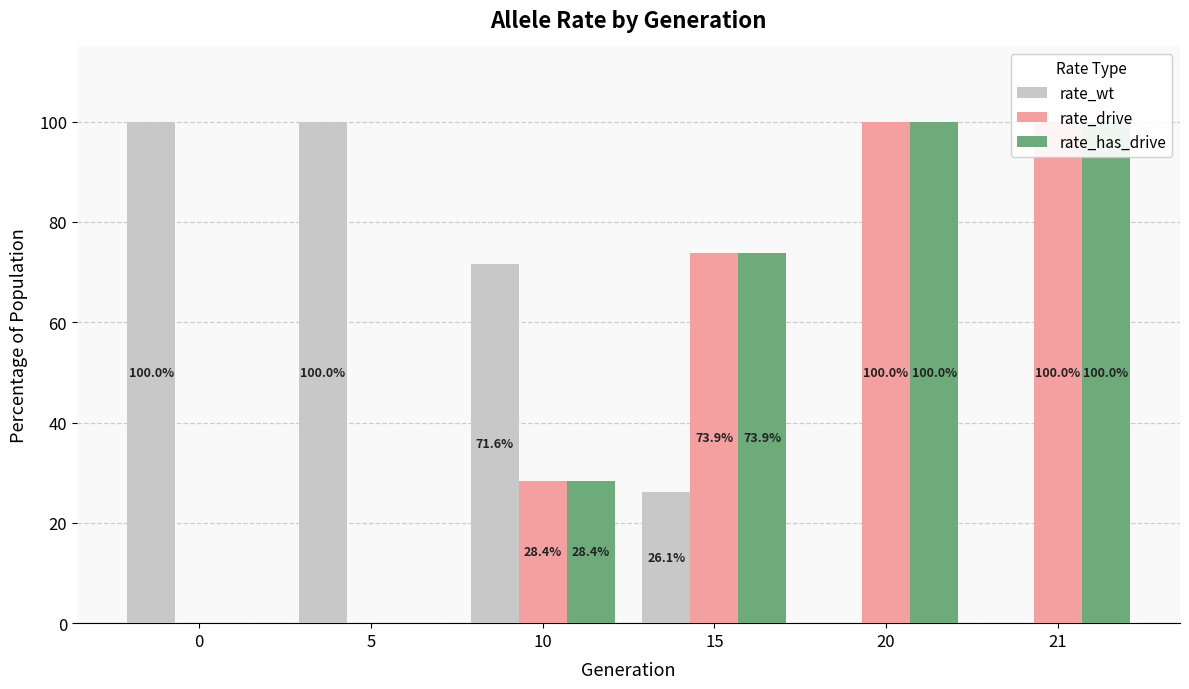

What is the spread (max minus min) of values at 0?

1.0